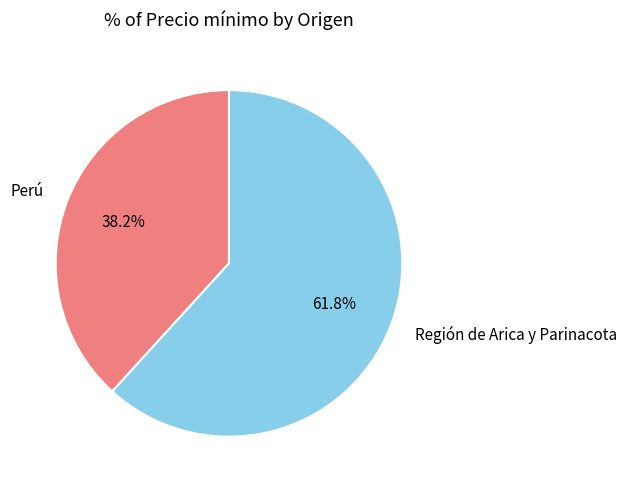

True or false: Perú accounts for 38% of the total.

True